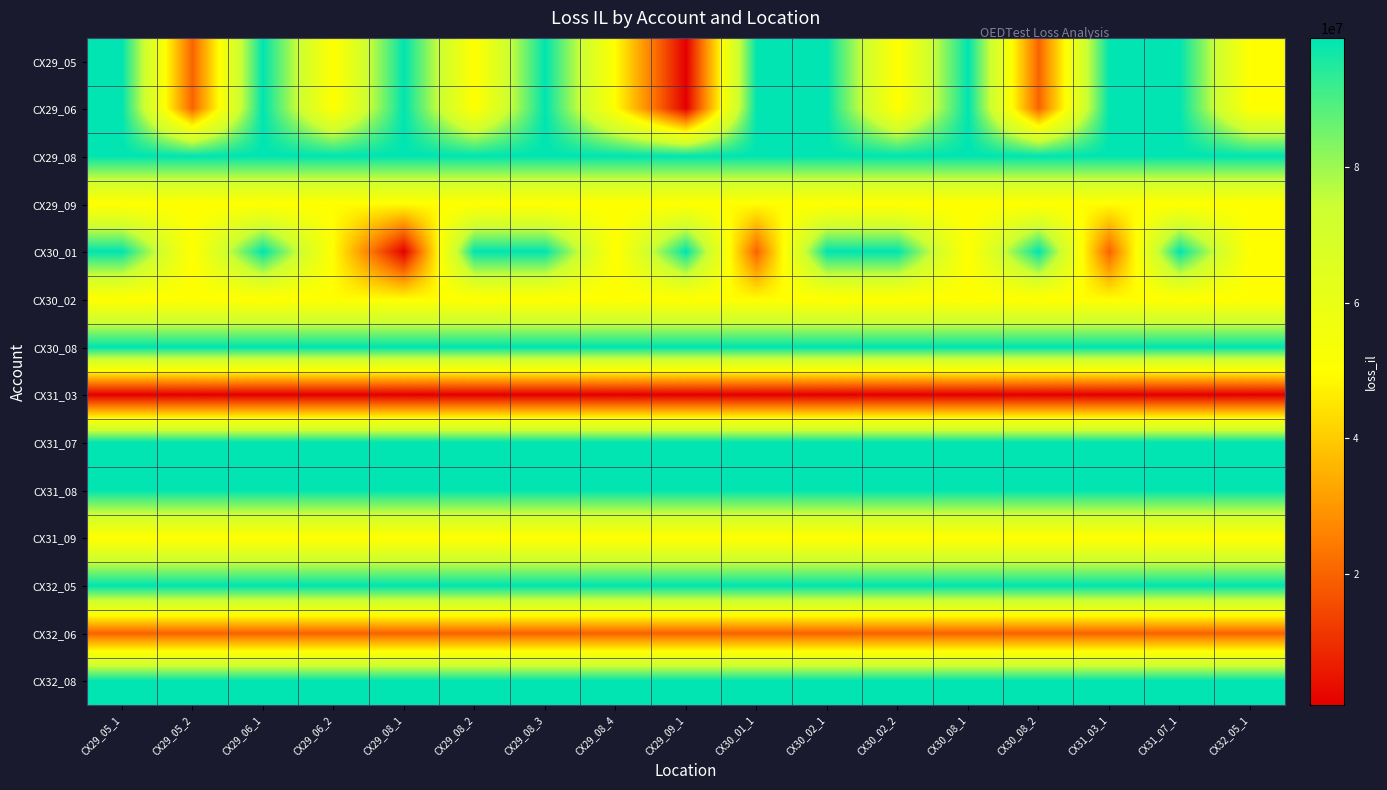

At which label is CX29_08 closest to 98999999?

CX29_05_1